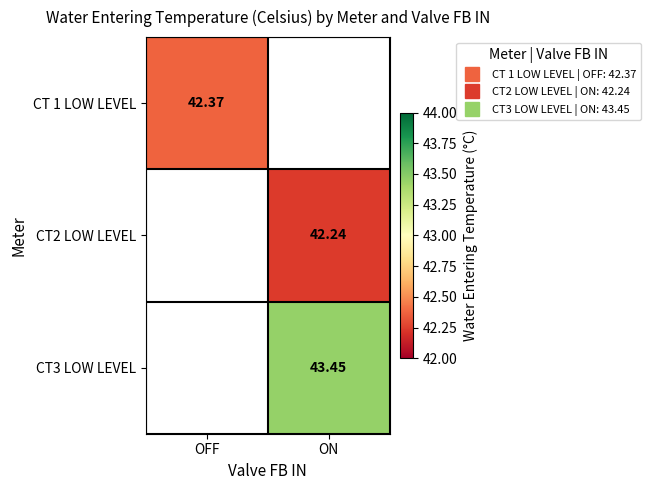

Rank the categories by CT2 LOW LEVEL value from highest to lowest.

OFF, ON